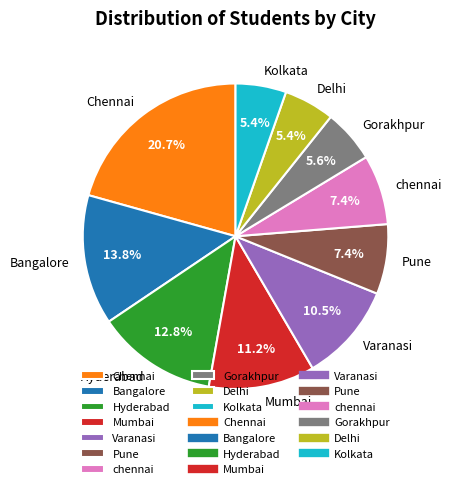

Count the number of slices in the pie.

10